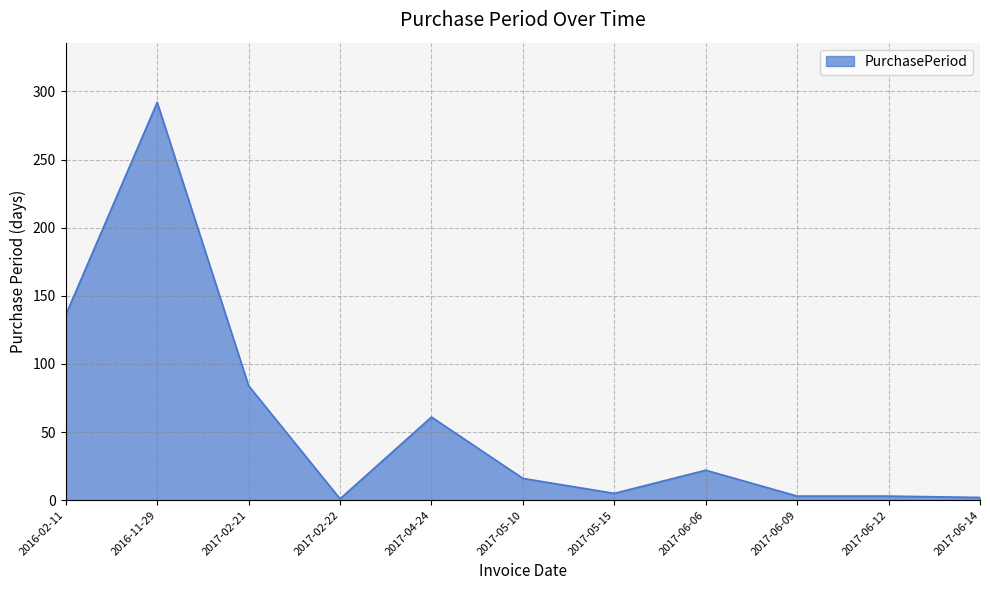

At which category does the chart reach its peak across all series?

2016-11-29